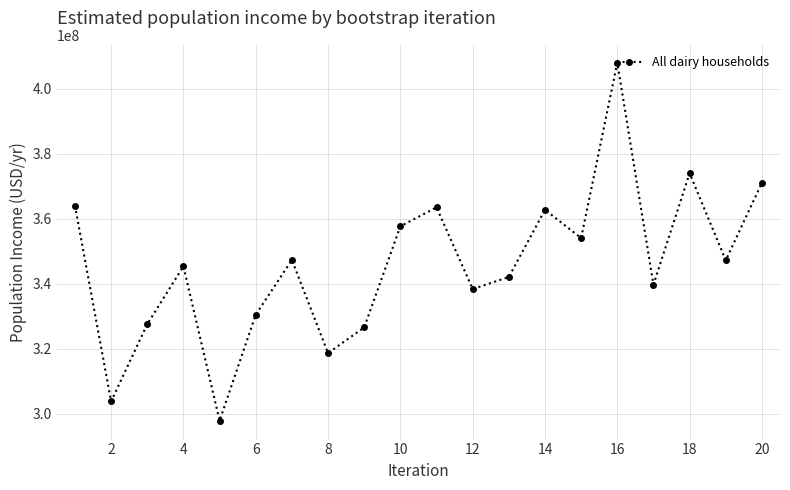

What is the value of the 12th point from the left?

338337514.1